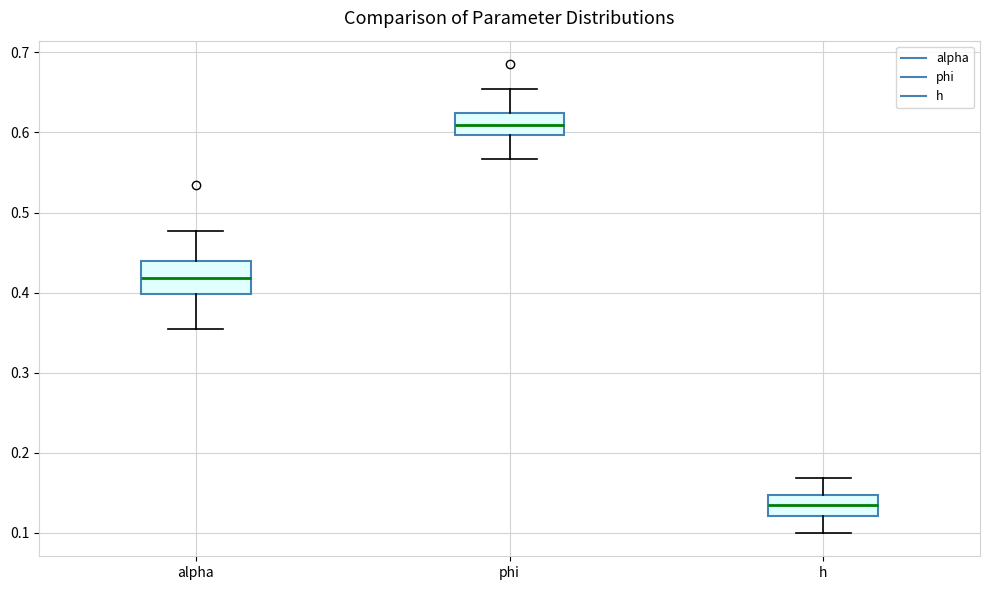

Reading left to right, read every box against the y-axis: the position of its median line, the range the box covers, and the ends of its whiskers. The values are not printed on the chart, so give them approximately, as read against the axis.

alpha: median 0.42, box 0.40 to 0.44, whiskers 0.35 to 0.48
phi: median 0.61, box 0.60 to 0.62, whiskers 0.57 to 0.65
h: median 0.13, box 0.12 to 0.15, whiskers 0.10 to 0.17